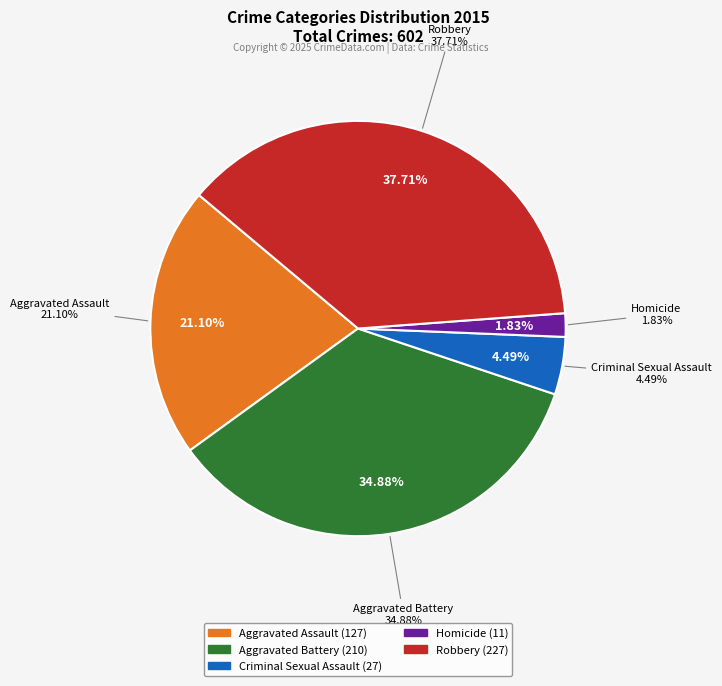

Which slice is the smallest?

Homicide